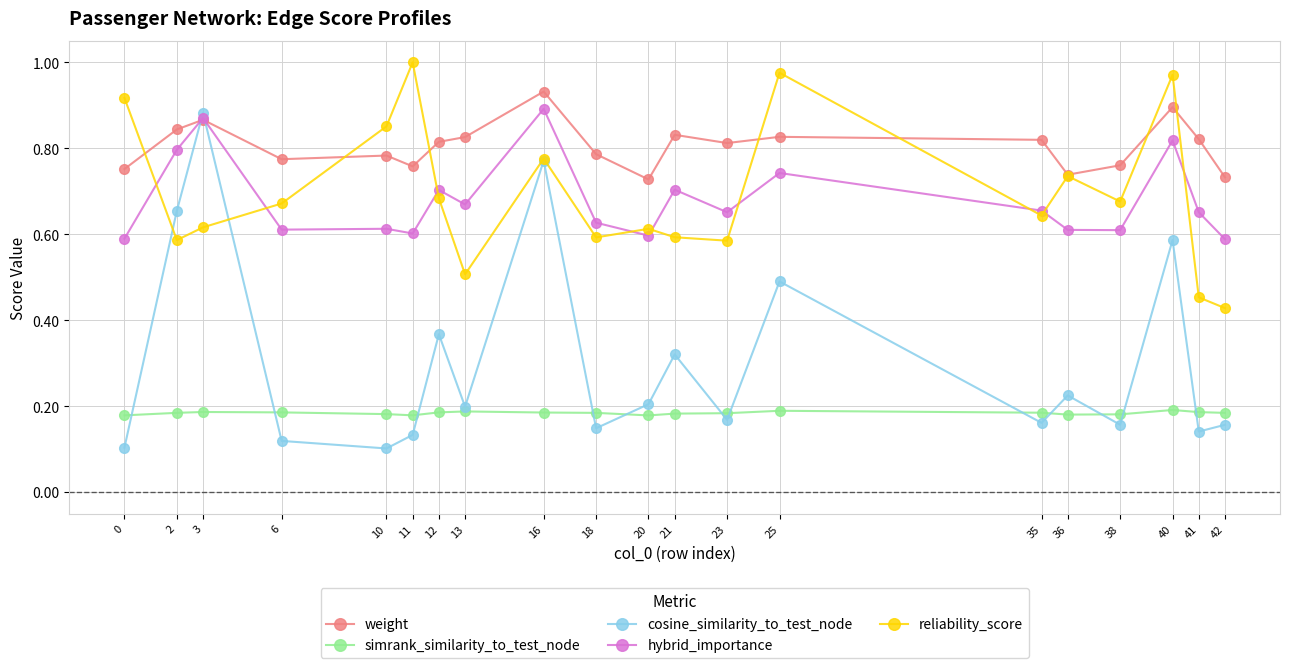

What is the sum of all reliability_score values?

13.9